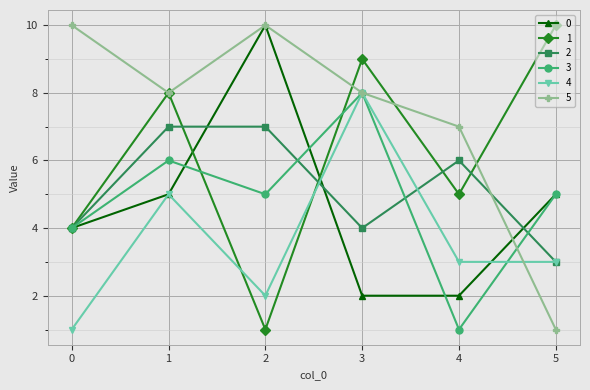

Rank the categories by 1 value from lowest to highest.

2, 0, 4, 1, 3, 5